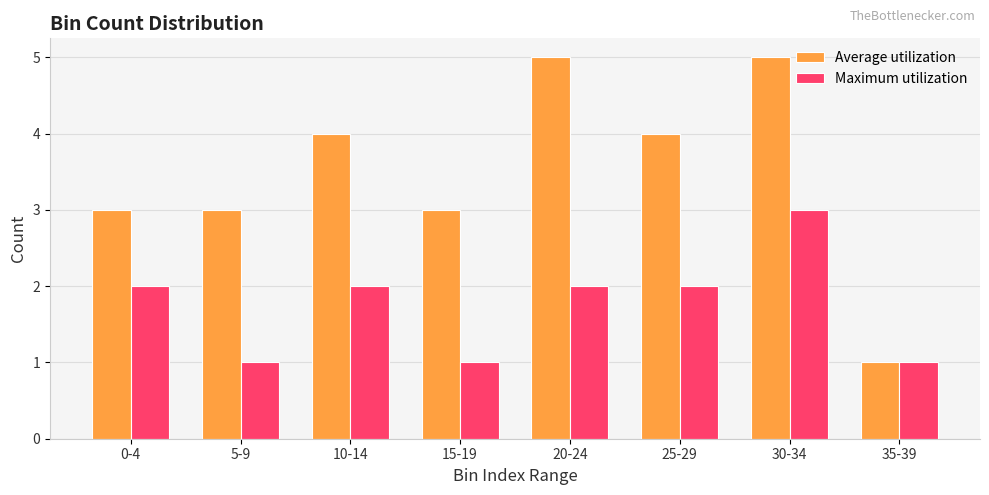

Rank the series by their average value, from highest to lowest.

Average utilization, Maximum utilization